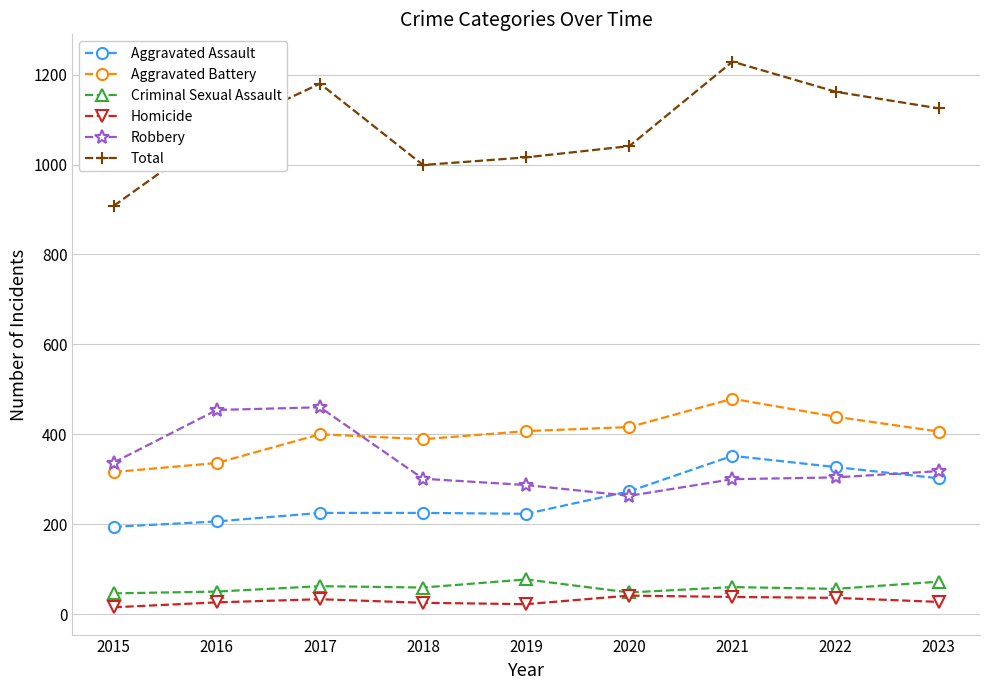

Rank the series by their maximum value, from highest to lowest.

Total, Aggravated Battery, Robbery, Aggravated Assault, Criminal Sexual Assault, Homicide